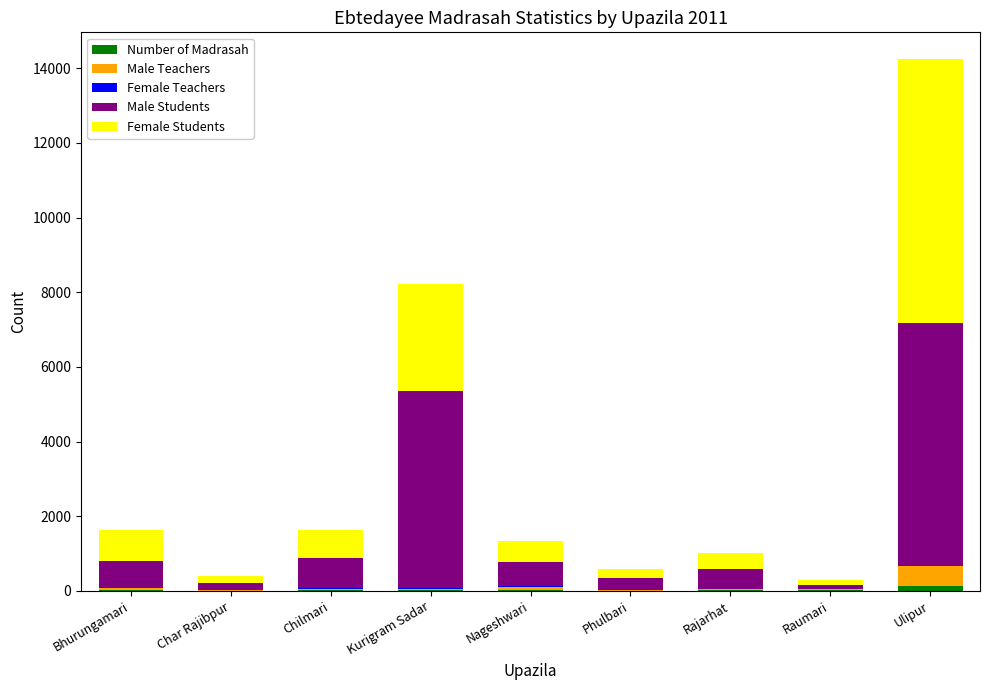

How many data points does each series have?

9